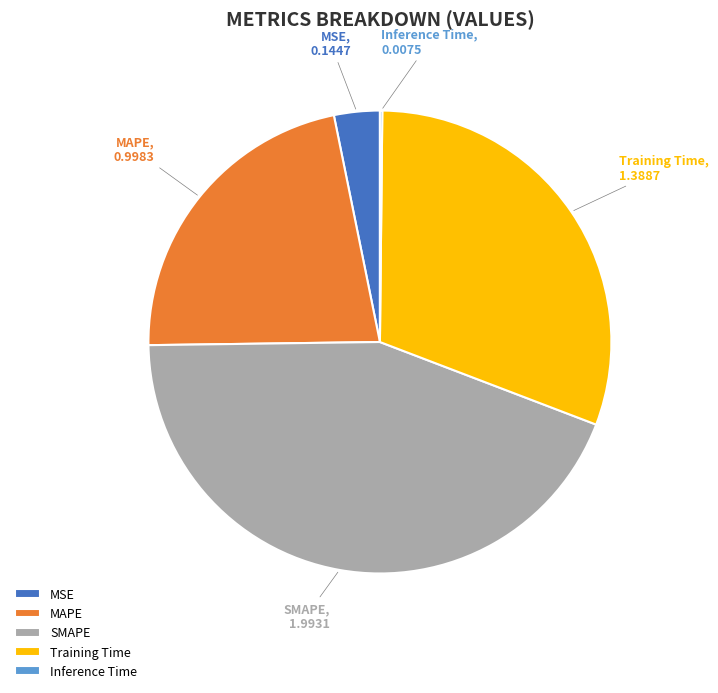

Combined, do MSE and MAPE account for over 50%?

No